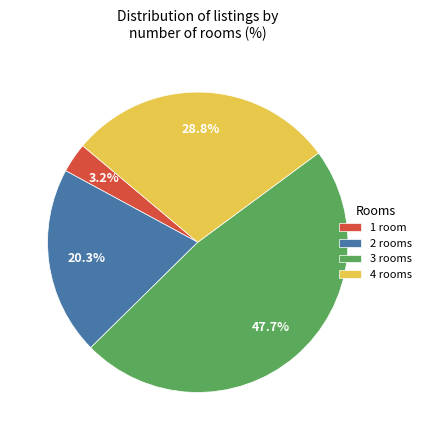

Rank the categories by value from lowest to highest.

1 room, 2 rooms, 4 rooms, 3 rooms